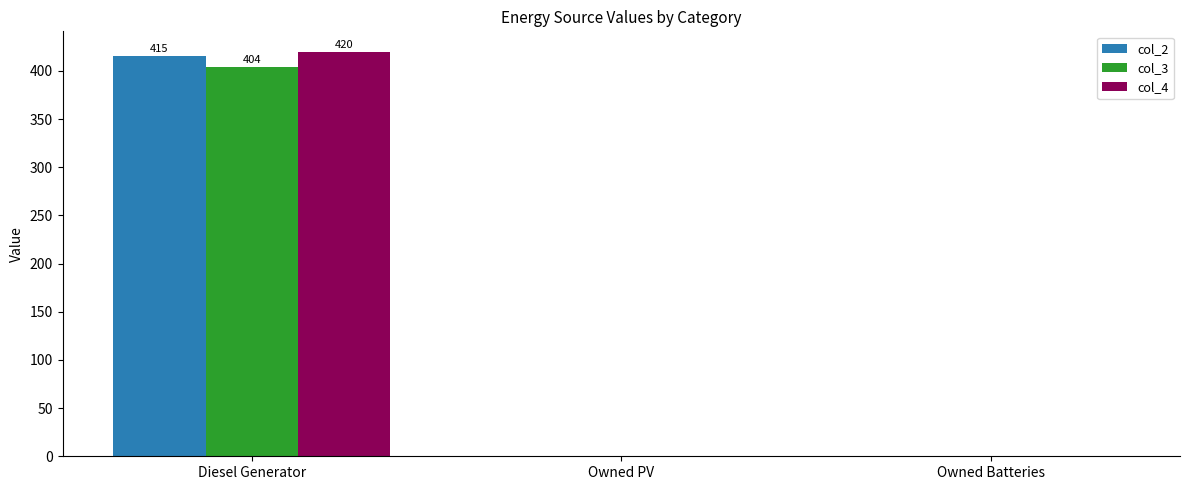

Count the col_3 values in the range 0 to 404.

3